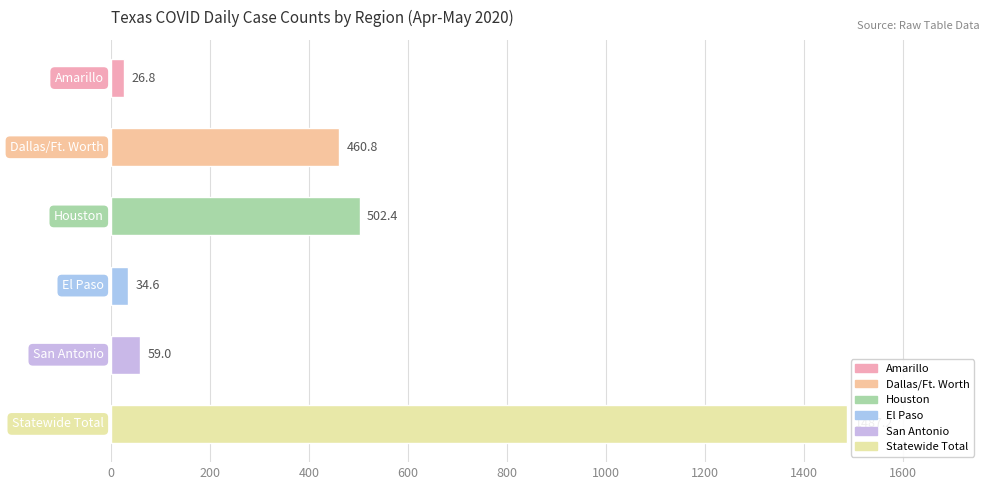

What is the maximum value shown in the chart?

1487.2